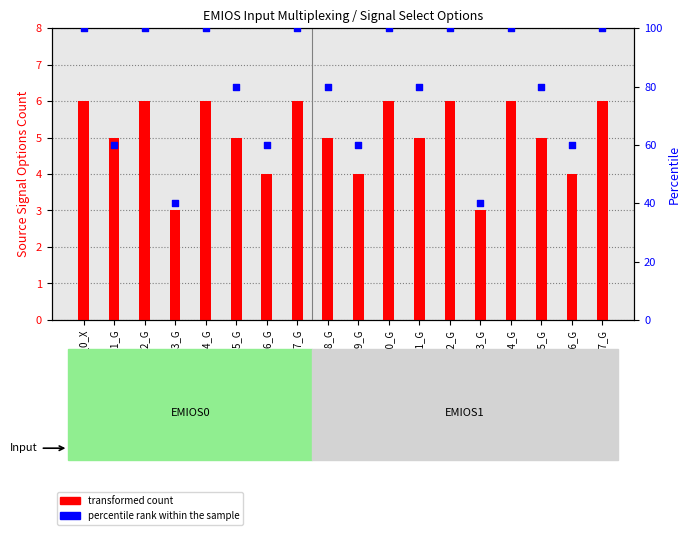

What are all the series names shown in the legend?

transformed count, percentile rank within the sample